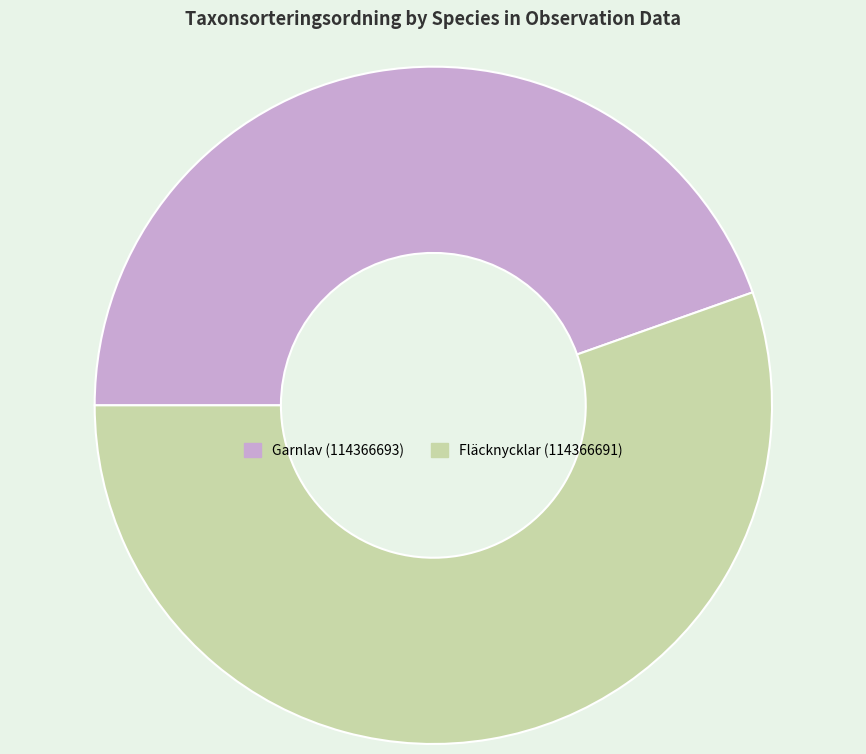

Combined, do Fläcknycklar (114366691) and Garnlav (114366693) account for over 50%?

Yes